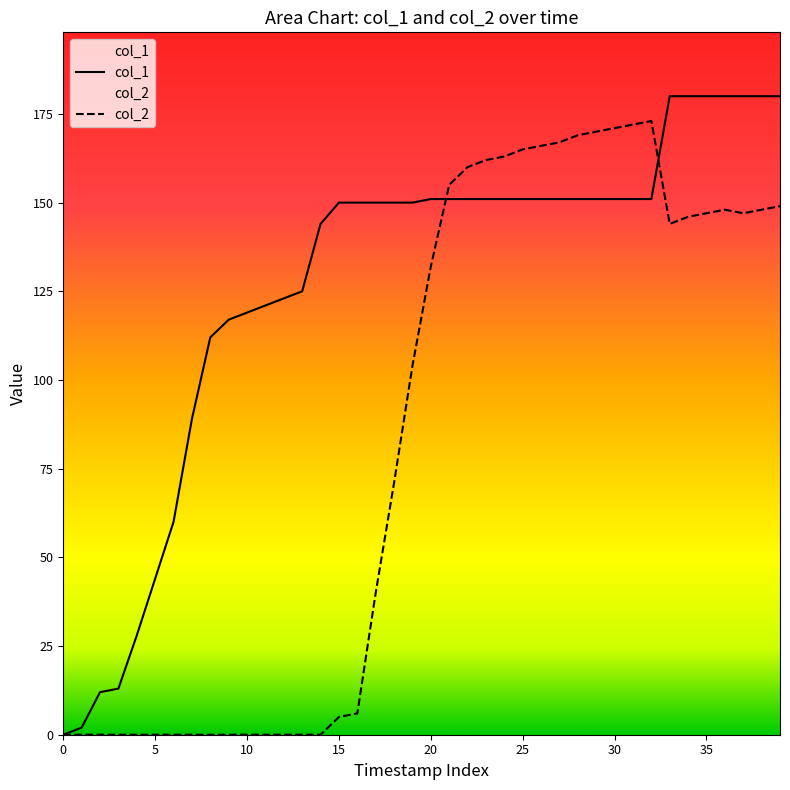

Rank the series by their average value, from highest to lowest.

col_1, col_2